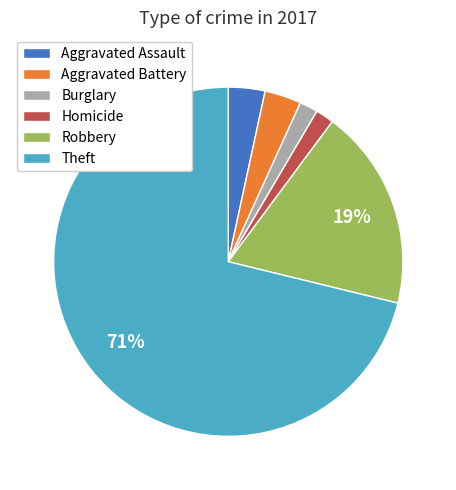

How many slices are in this pie chart?

6